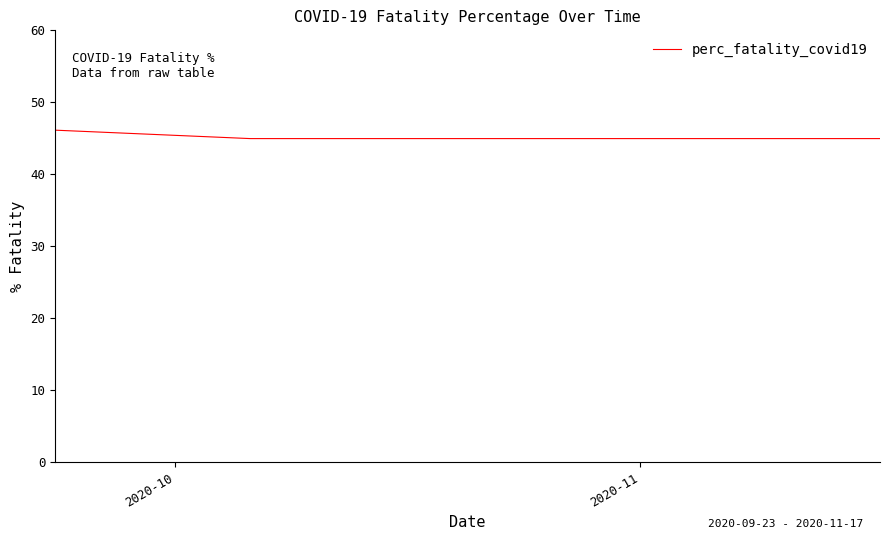

How many lines are shown in the chart?

1